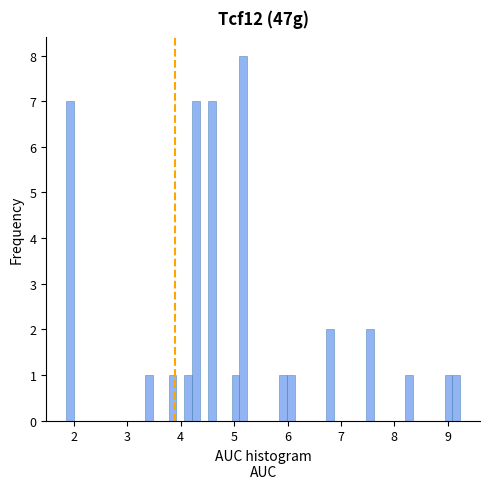

Around what value on the x-axis is the tallest bar? Give the approximate position of its centre, as read against the axis.

5.2